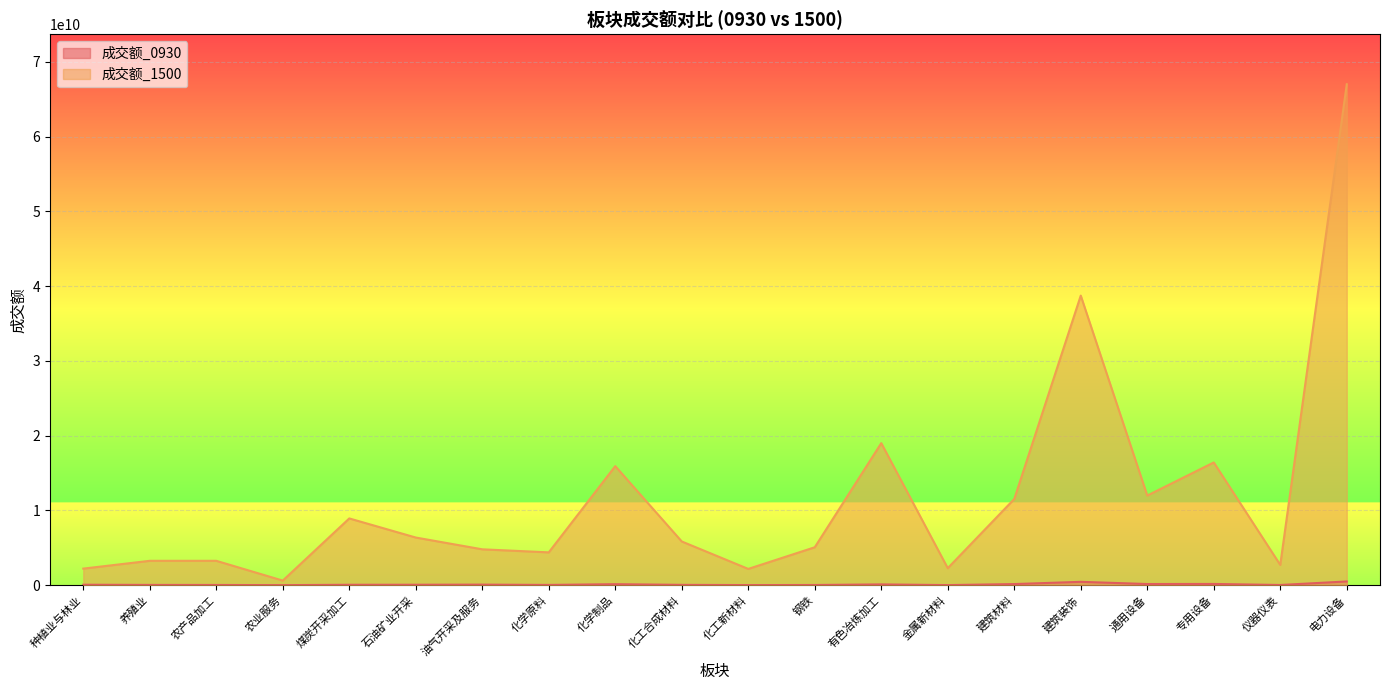

Between 有色冶炼加工 and 仪器仪表, which series saw the biggest shift?

成交额_1500